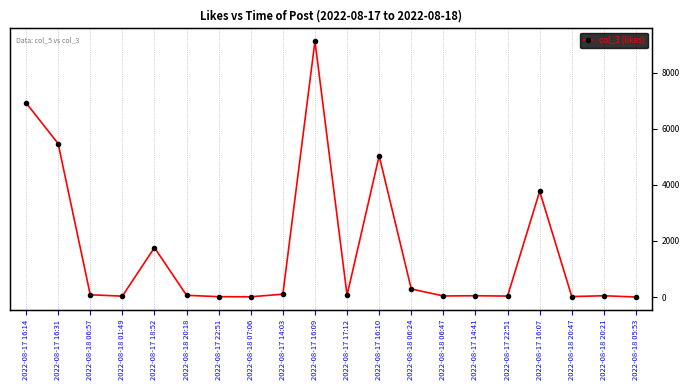

What is the sum of all values?

32949